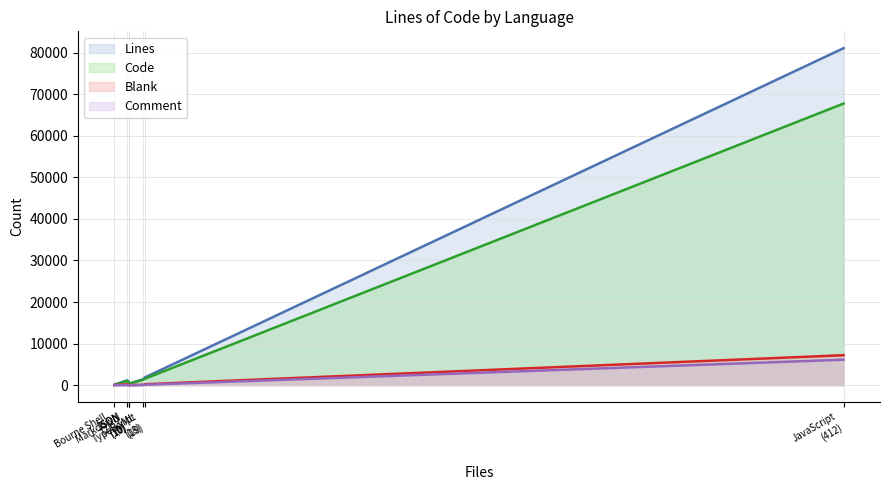

Which category has the lowest value across all series?

JSON
(10)